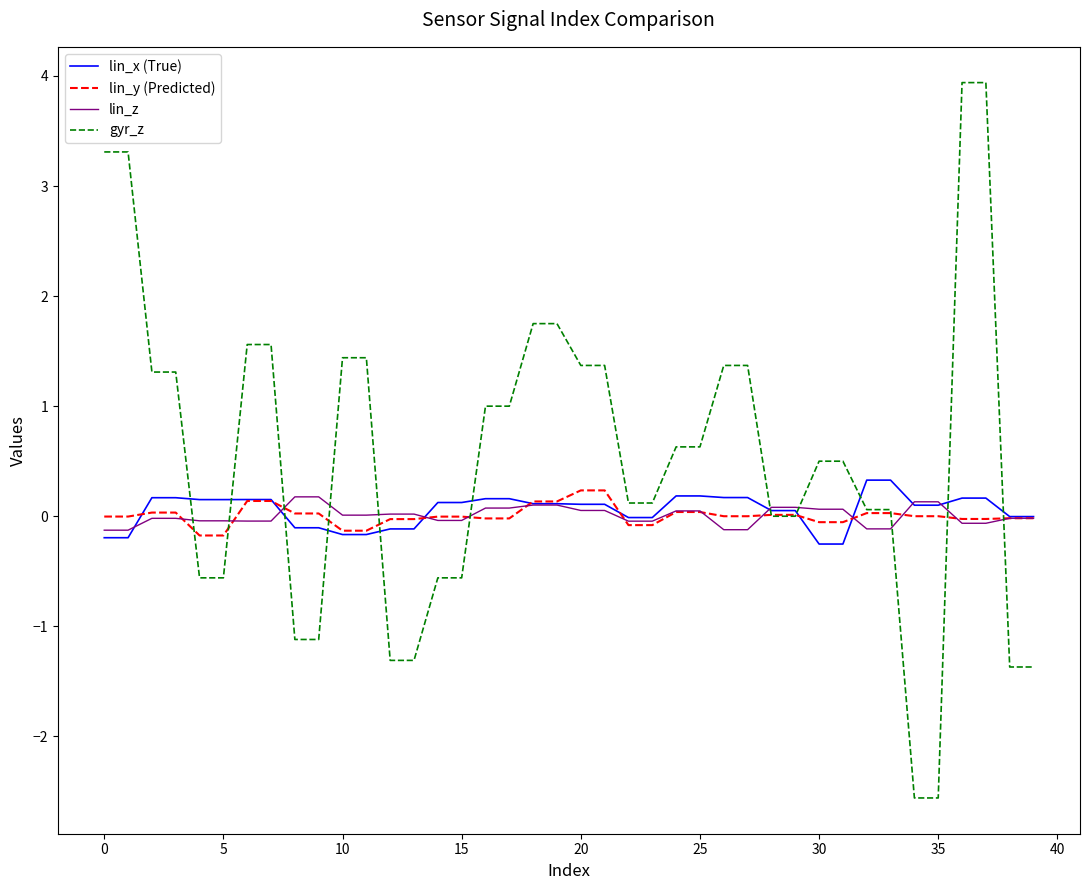

Which series has the largest total across all categories?

gyr_z